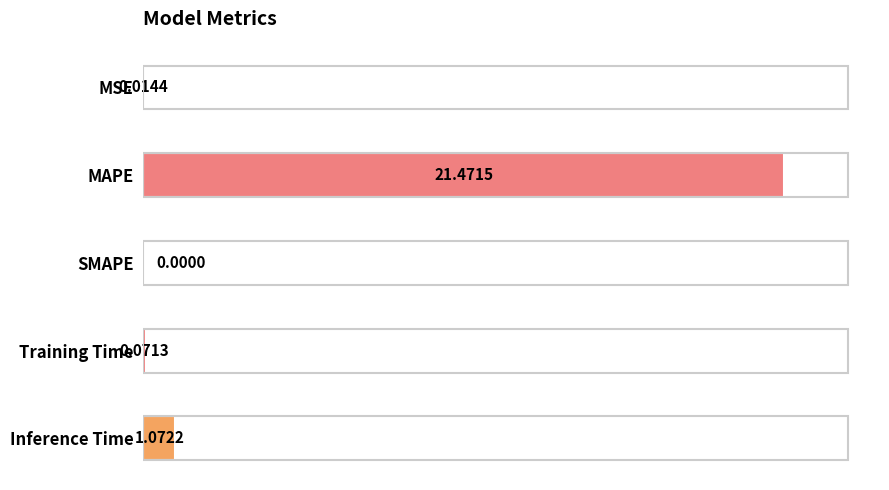

Where is the data nearest to the value 10?

Inference Time